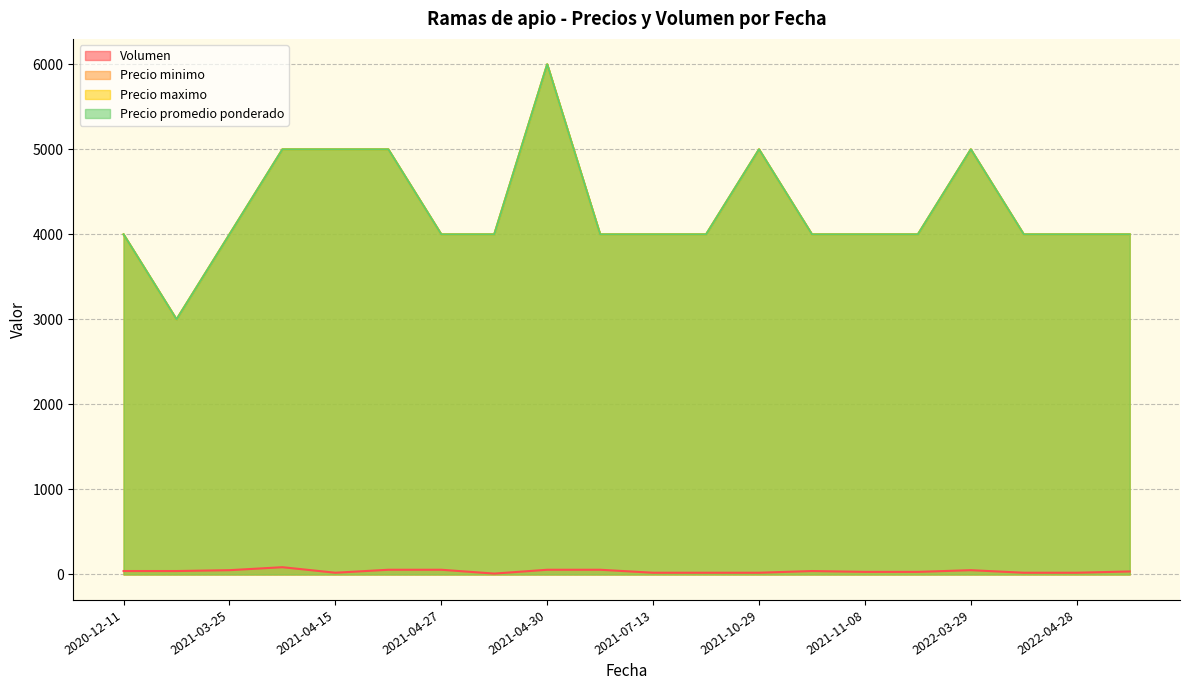

True or false: Precio maximo and Precio minimo cross at least once.

False